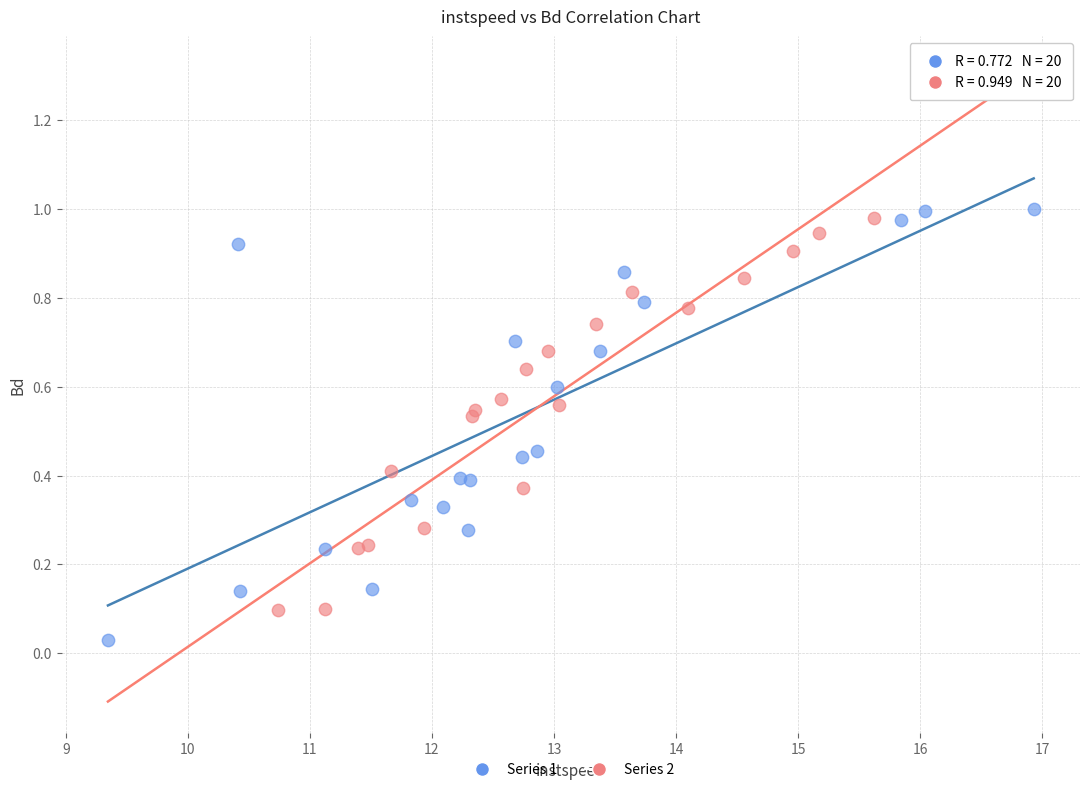

Which series reaches the maximum Y coordinate?

Series 1